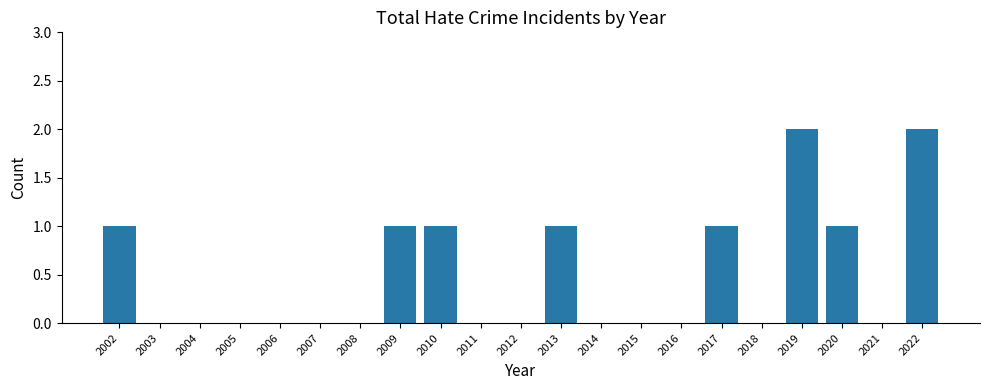

Reading right to left, list all the values displayed in this chart.

2022=2	2021=0	2020=1	2019=2	2018=0	2017=1	2016=0	2015=0	2014=0	2013=1	2012=0	2011=0	2010=1	2009=1	2008=0	2007=0	2006=0	2005=0	2004=0	2003=0	2002=1